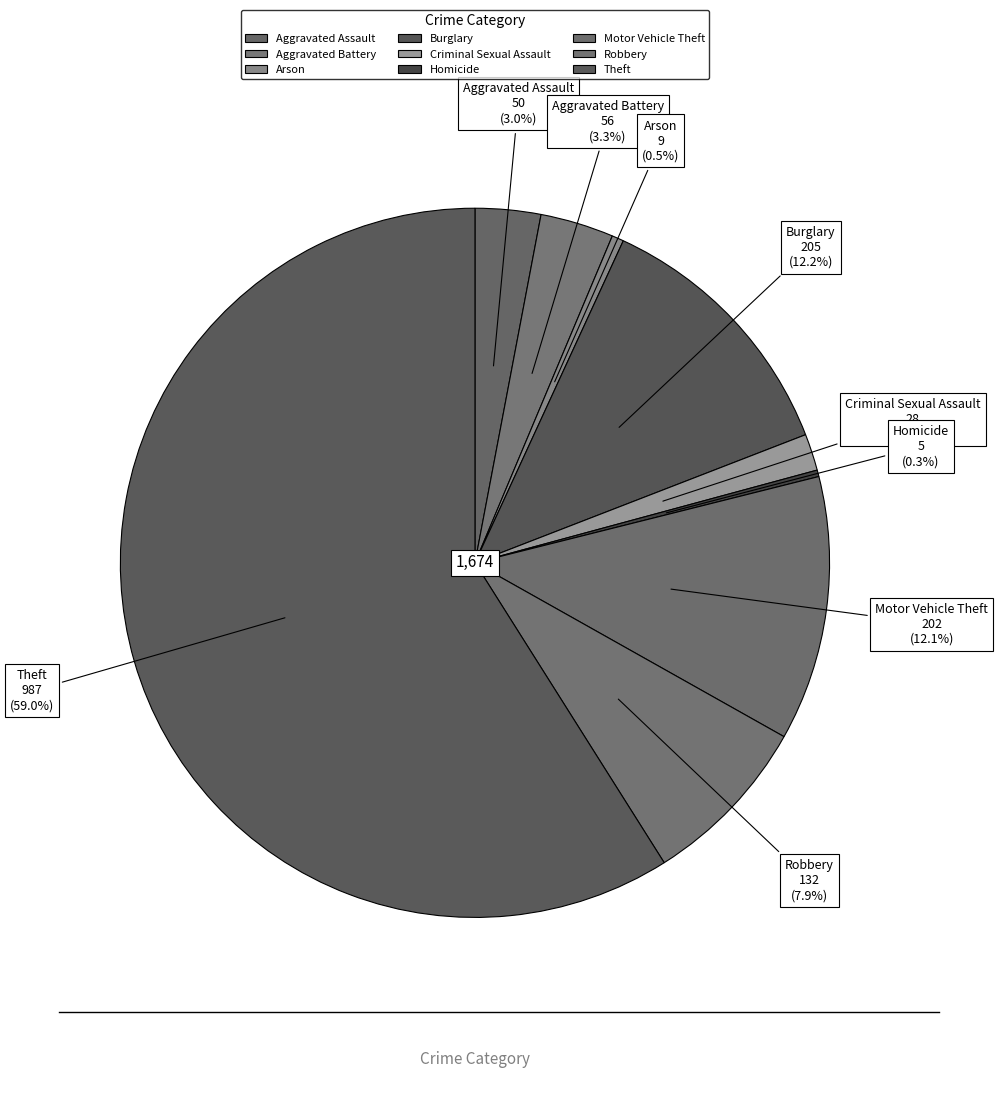

What percentage is the Criminal Sexual Assault slice, to the nearest percent?

2%